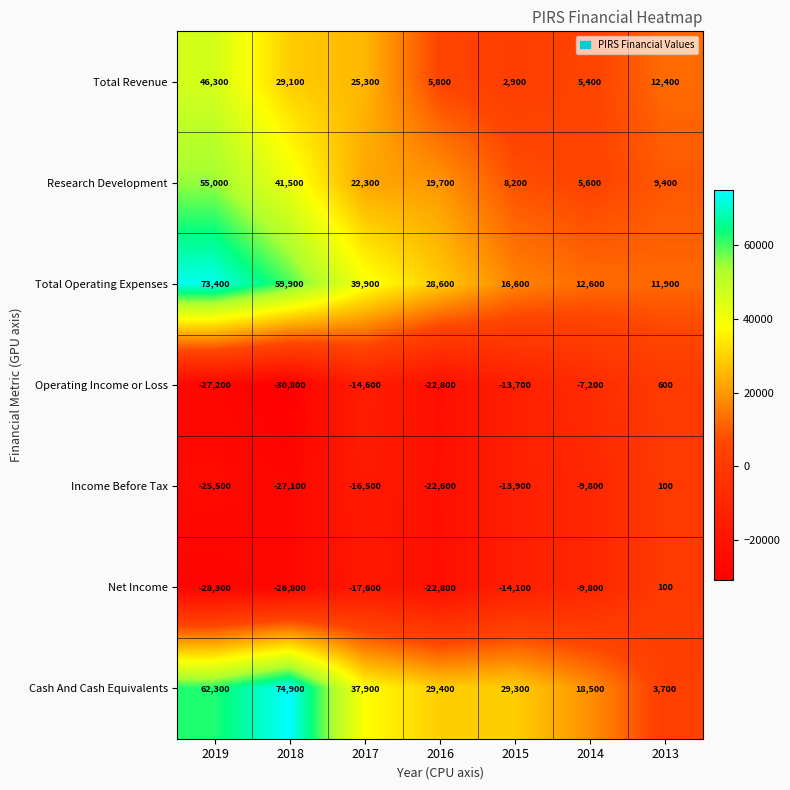

Where does the Net Income series first go above -17600?

2015